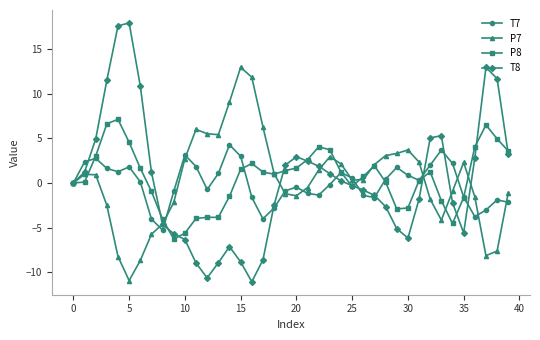

Rank the series by their maximum value, from highest to lowest.

T8, P7, P8, T7